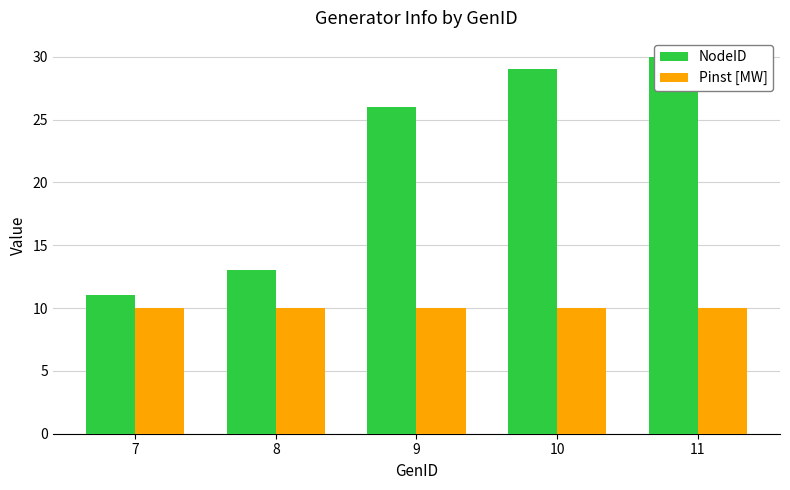

Which category has the highest value across all series?

11